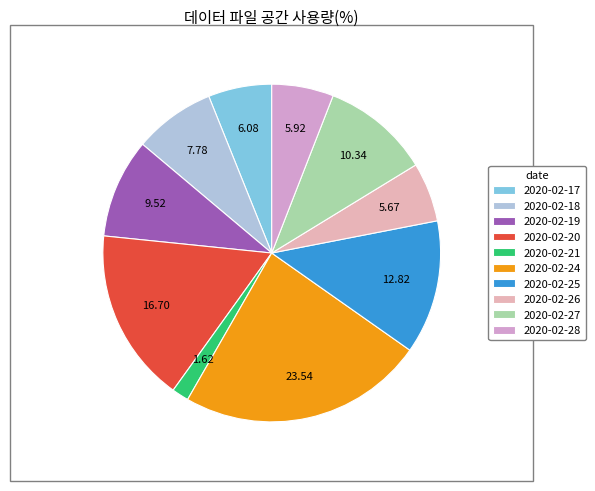

How many segments does this pie chart have?

10